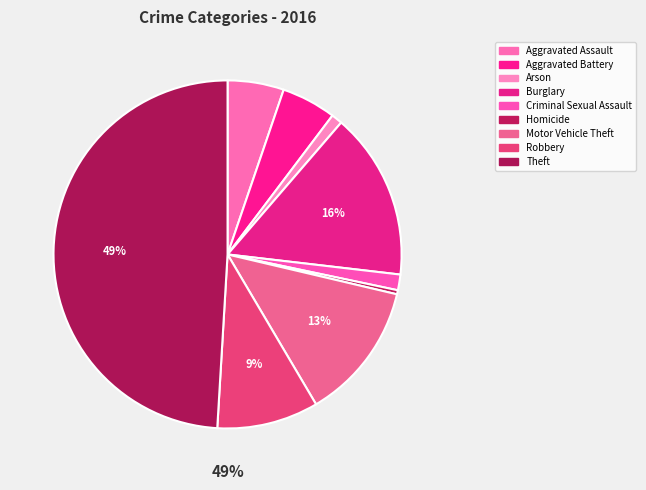

Is Arson the majority of the pie?

No